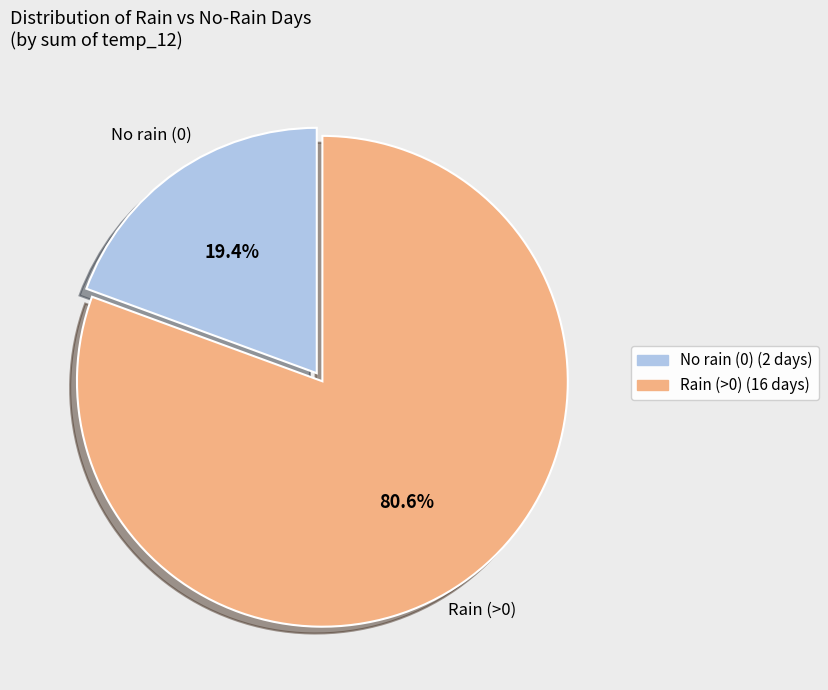

Is there a majority slice in this chart?

Yes